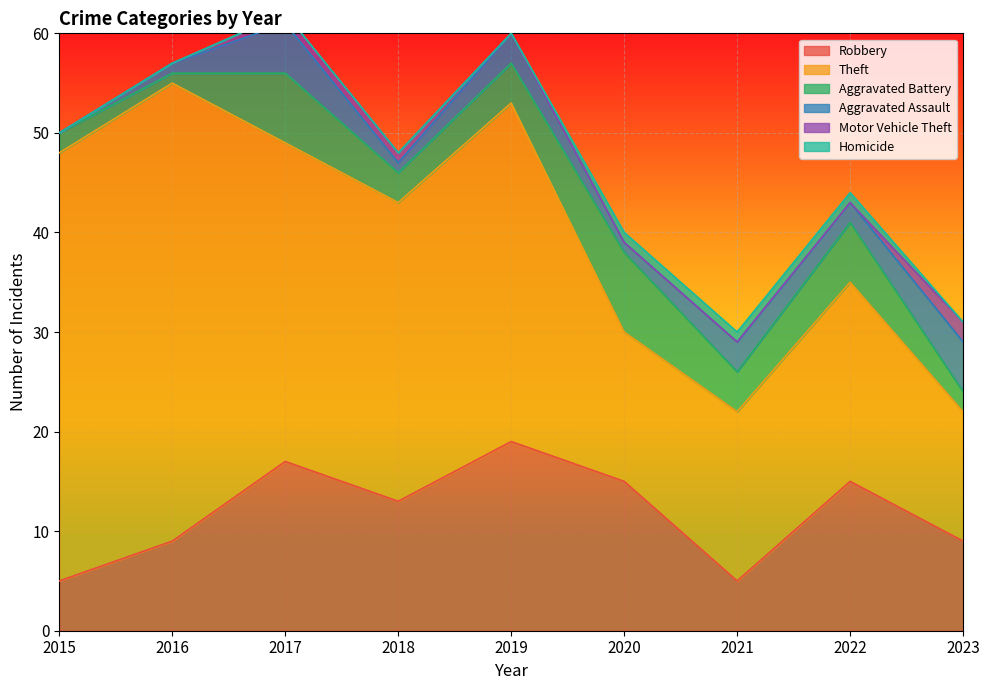

Reading left to right, list all the values displayed in this chart.

Robbery: 5	9	17	13	19	15	5	15	9
Theft: 43	46	32	30	34	15	17	20	13
Aggravated Battery: 2	1	7	3	4	8	4	6	2
Aggravated Assault: 0	1	5	1	3	1	3	2	5
Motor Vehicle Theft: 0	0	1	1	0	0	0	0	2
Homicide: 0	0	0	0	0	1	1	1	0